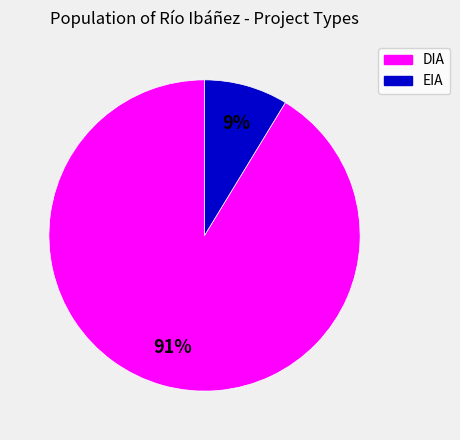

Is there a majority slice in this chart?

Yes